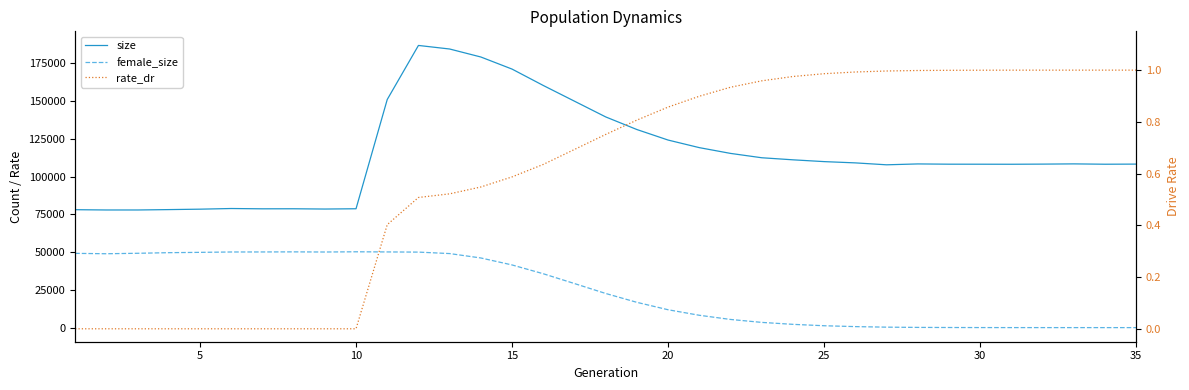

What is the average value of the female_size series?

24901.3